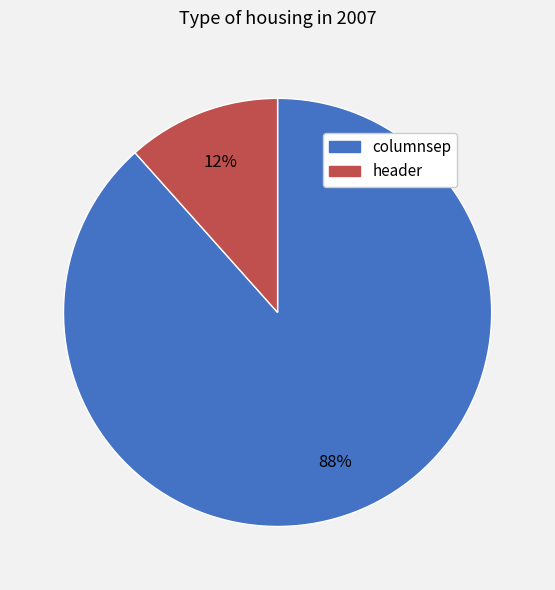

Between header and columnsep, which is larger?

columnsep